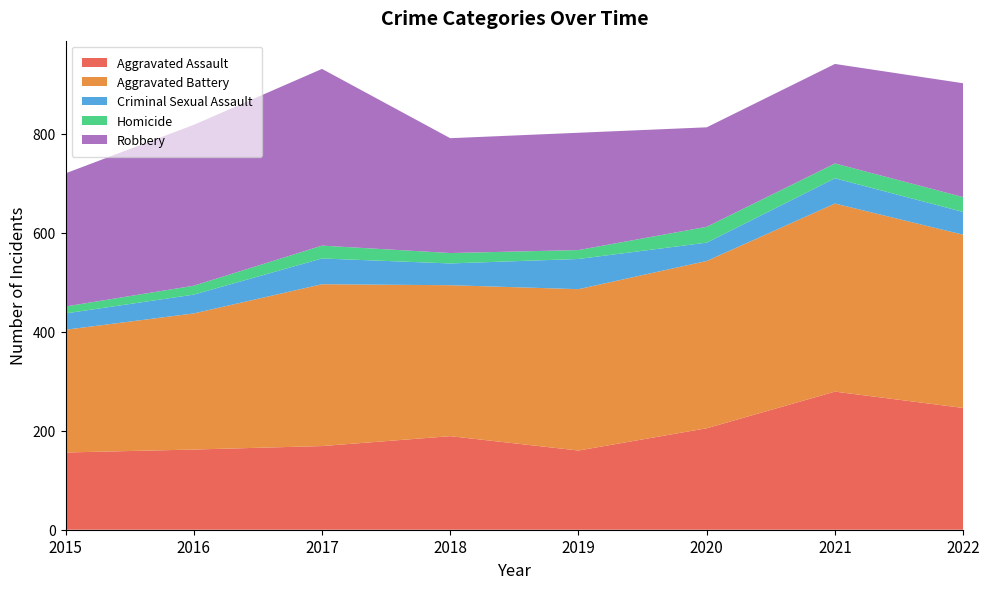

Reading left to right, what are all the values shown in this chart?

Aggravated Assault: 156	162	169	189	160	205	279	246
Aggravated Battery: 248	275	327	305	326	338	380	350
Criminal Sexual Assault: 33	38	52	44	61	37	51	46
Homicide: 14	18	26	21	18	32	30	30
Robbery: 269	325	357	232	237	201	201	230